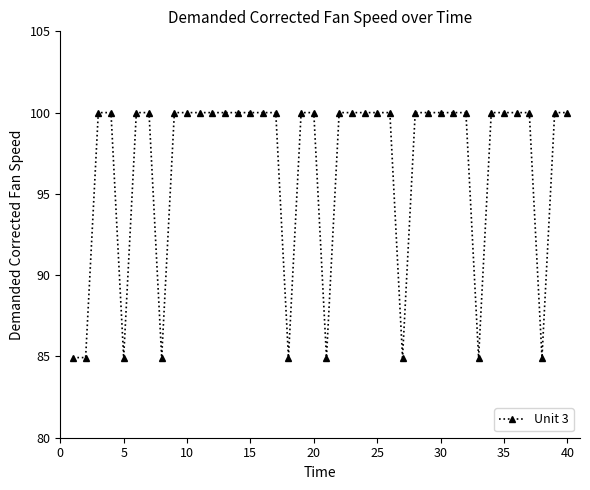

What is the difference between the second highest and minimum values?

15.1